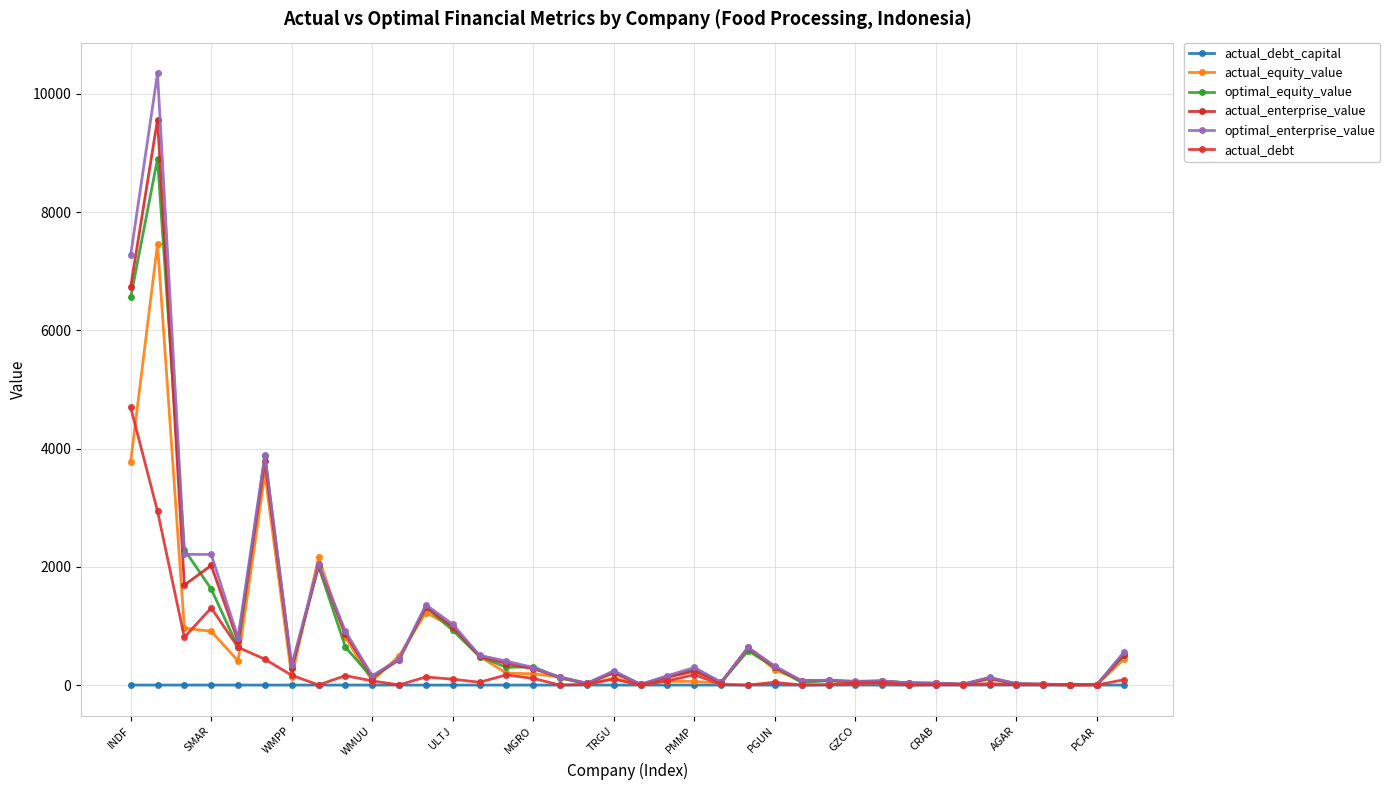

What is the minimum value for actual_enterprise_value?

5.6